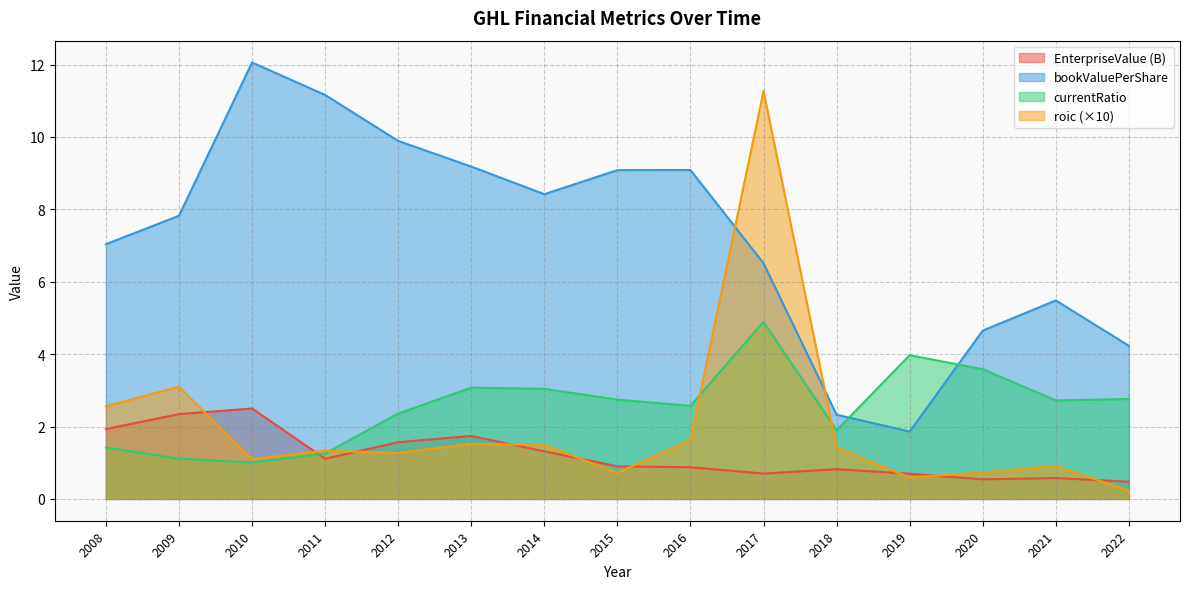

Where do roic and EnterpriseValue first cross each other?

2009 and 2010